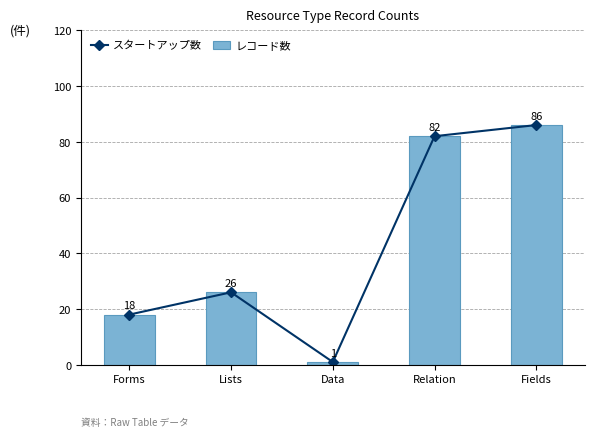

Where does the レコード数 series first go above 26?

Relation